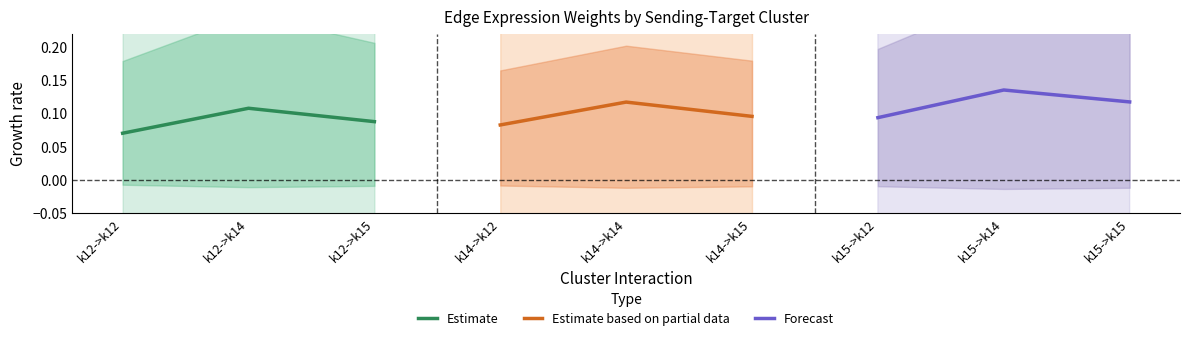

Where is Estimate nearest to the value 0?

k12->k12